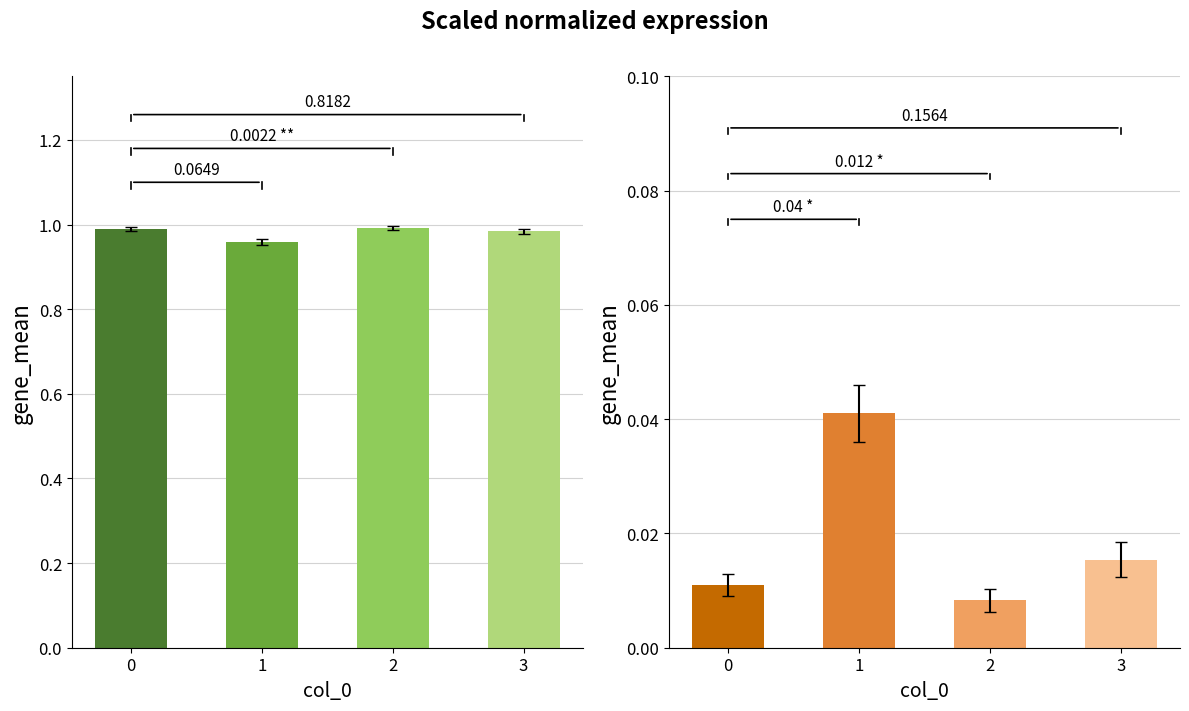

List the labels in order of col_1 value, smallest first.

1, 3, 0, 2